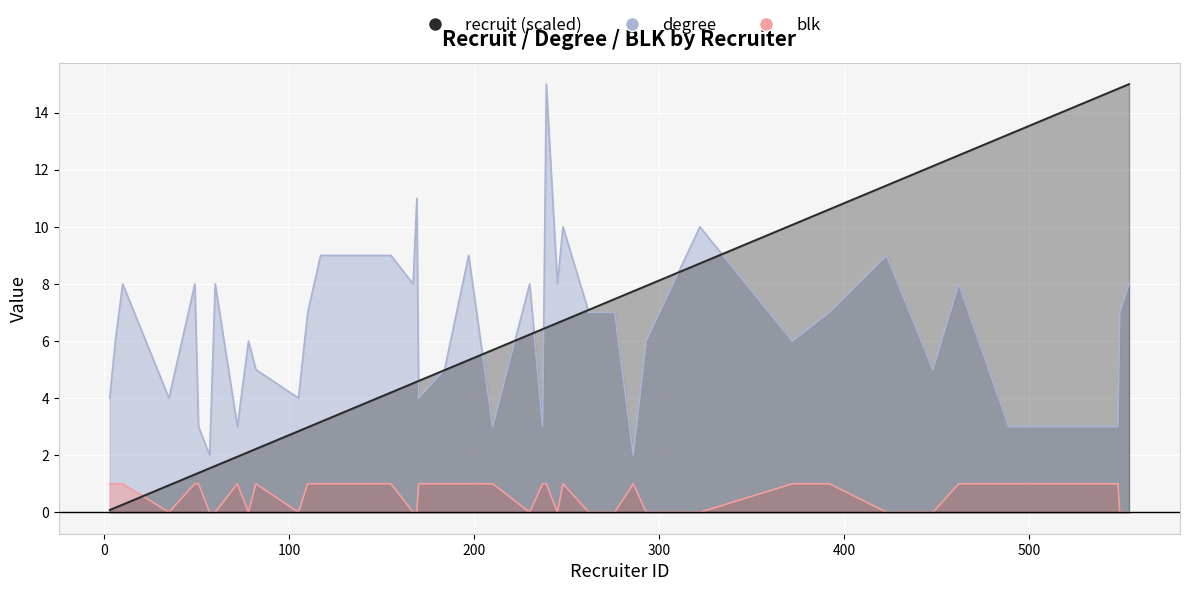

Is it true that blk equals 0.0 at 3?

True